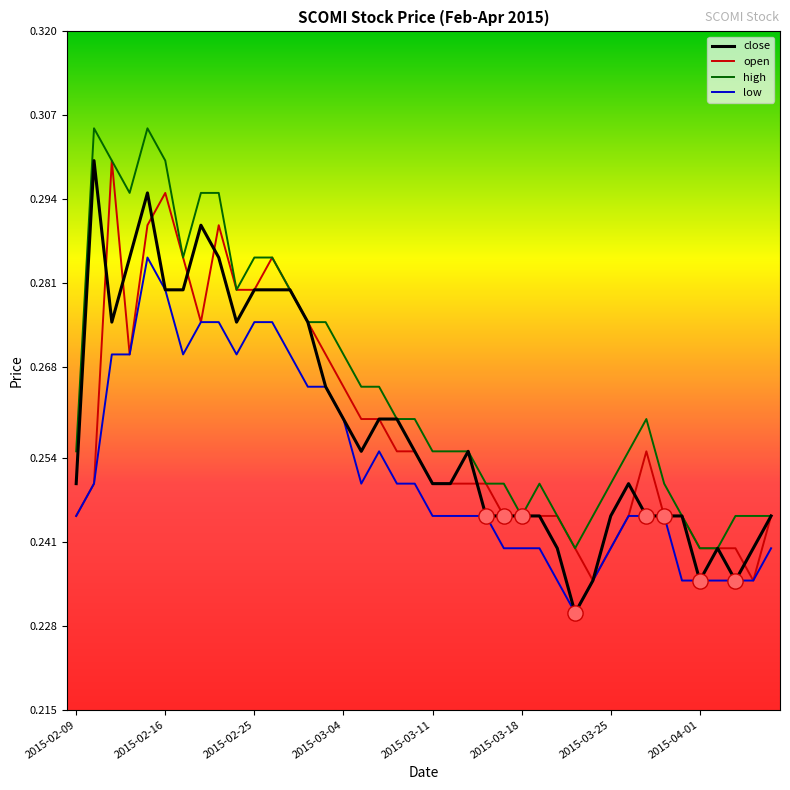

Which series has the largest total across all categories?

high